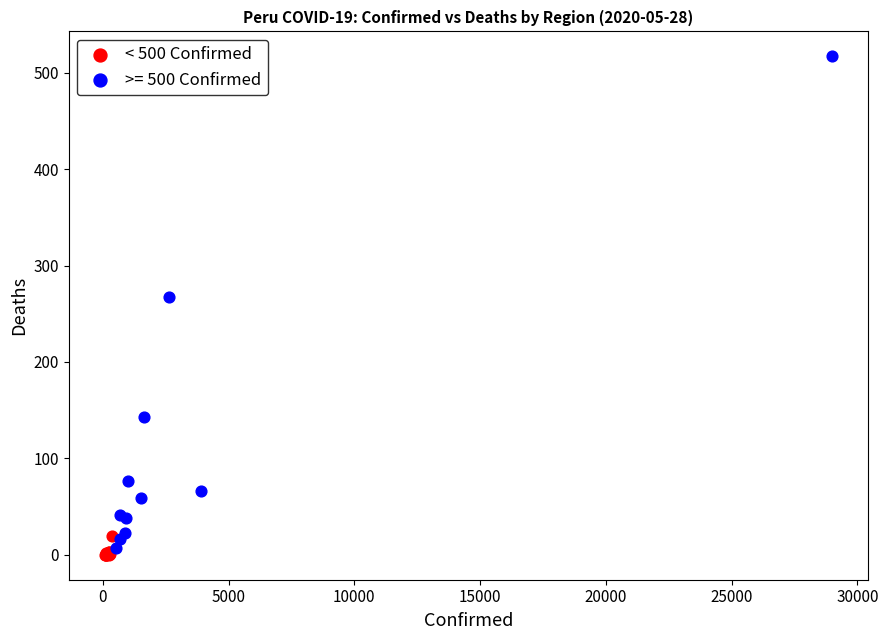

Which series contains the highest Y value?

>= 500 Confirmed